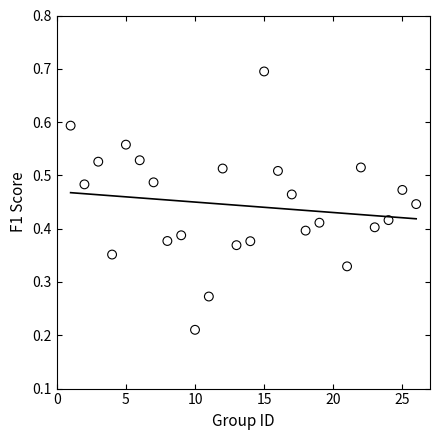

What is the range of X values (max minus min)?

25.0